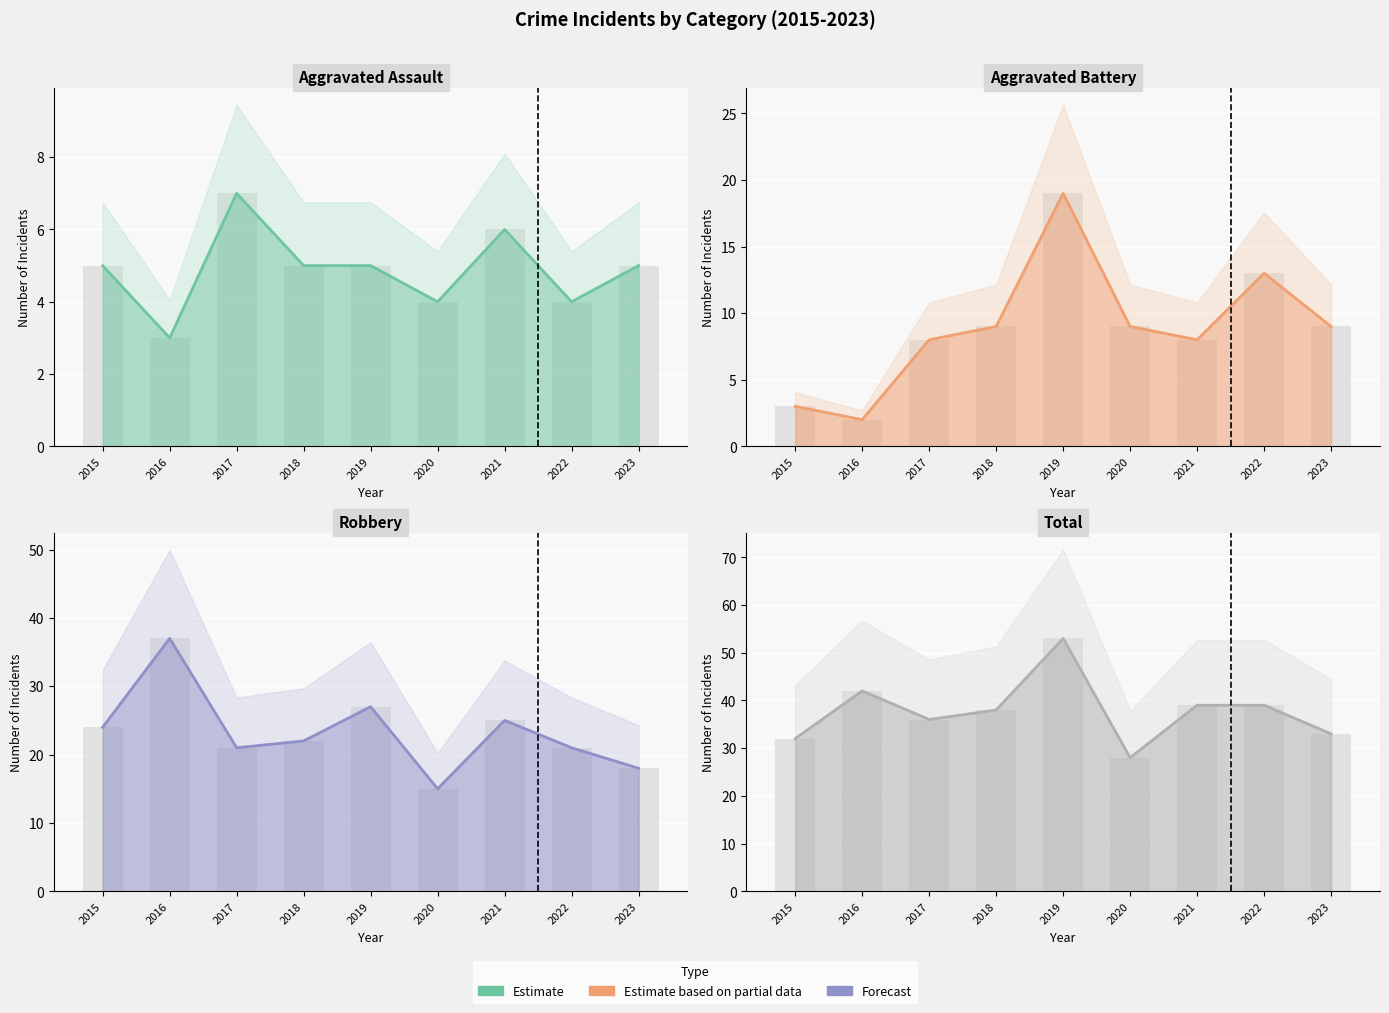

Does the chart contain stacked bars?

No